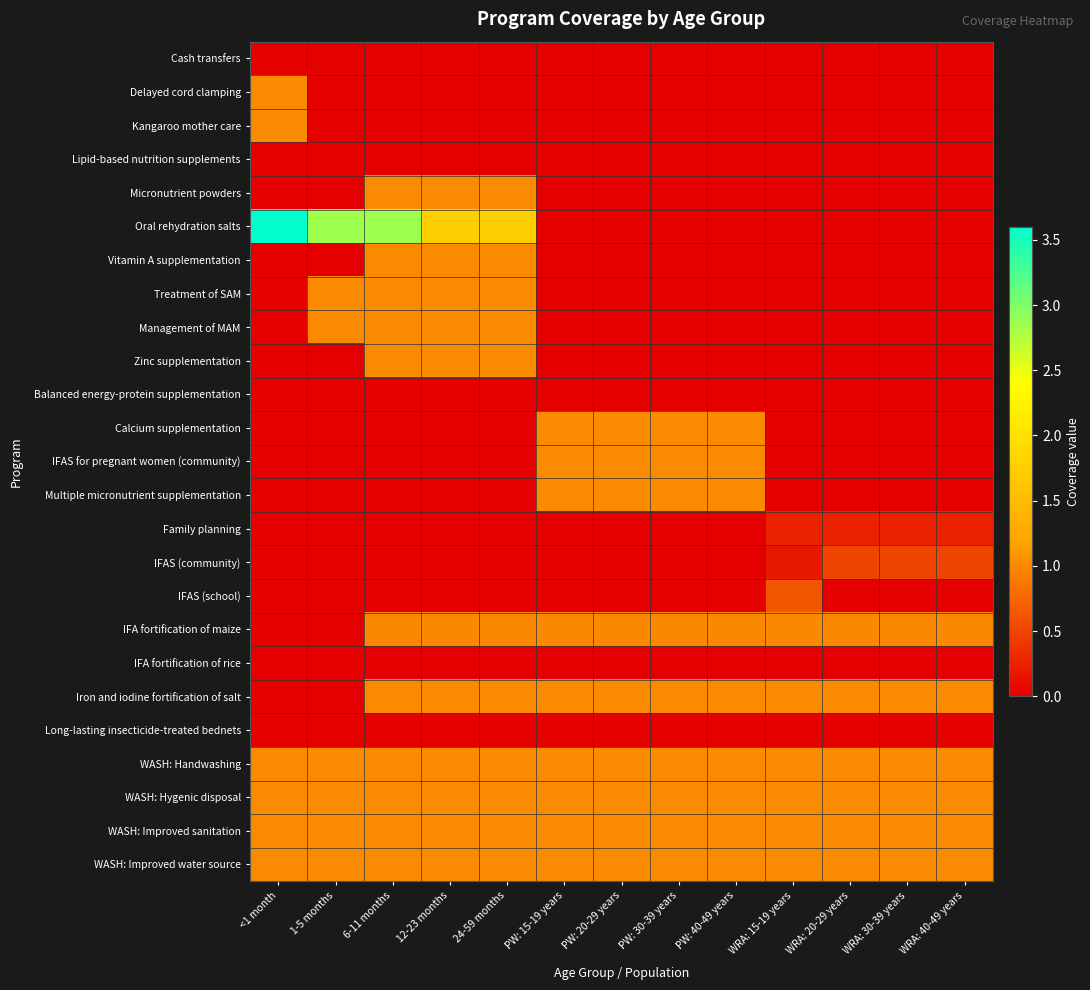

Reading left to right, transcribe all the data shown in this chart.

Cash transfers: <1 month=0.0	1-5 months=0.0	6-11 months=0.0	12-23 months=0.0	24-59 months=0.0	PW: 15-19 years=0.0	PW: 20-29 years=0.0	PW: 30-39 years=0.0	PW: 40-49 years=0.0	WRA: 15-19 years=0.0	WRA: 20-29 years=0.0	WRA: 30-39 years=0.0	WRA: 40-49 years=0.0
Delayed cord clamping: <1 month=1.0	1-5 months=0.0	6-11 months=0.0	12-23 months=0.0	24-59 months=0.0	PW: 15-19 years=0.0	PW: 20-29 years=0.0	PW: 30-39 years=0.0	PW: 40-49 years=0.0	WRA: 15-19 years=0.0	WRA: 20-29 years=0.0	WRA: 30-39 years=0.0	WRA: 40-49 years=0.0
Kangaroo mother care: <1 month=1.0	1-5 months=0.0	6-11 months=0.0	12-23 months=0.0	24-59 months=0.0	PW: 15-19 years=0.0	PW: 20-29 years=0.0	PW: 30-39 years=0.0	PW: 40-49 years=0.0	WRA: 15-19 years=0.0	WRA: 20-29 years=0.0	WRA: 30-39 years=0.0	WRA: 40-49 years=0.0
Lipid-based nutrition supplements: <1 month=0.0	1-5 months=0.0	6-11 months=0.0	12-23 months=0.0	24-59 months=0.0	PW: 15-19 years=0.0	PW: 20-29 years=0.0	PW: 30-39 years=0.0	PW: 40-49 years=0.0	WRA: 15-19 years=0.0	WRA: 20-29 years=0.0	WRA: 30-39 years=0.0	WRA: 40-49 years=0.0
Micronutrient powders: <1 month=0.0	1-5 months=0.0	6-11 months=1.0	12-23 months=1.0	24-59 months=1.0	PW: 15-19 years=0.0	PW: 20-29 years=0.0	PW: 30-39 years=0.0	PW: 40-49 years=0.0	WRA: 15-19 years=0.0	WRA: 20-29 years=0.0	WRA: 30-39 years=0.0	WRA: 40-49 years=0.0
Oral rehydration salts: <1 month=3.6	1-5 months=2.9	6-11 months=2.9	12-23 months=1.8	24-59 months=1.8	PW: 15-19 years=0.0	PW: 20-29 years=0.0	PW: 30-39 years=0.0	PW: 40-49 years=0.0	WRA: 15-19 years=0.0	WRA: 20-29 years=0.0	WRA: 30-39 years=0.0	WRA: 40-49 years=0.0
Vitamin A supplementation: <1 month=0.0	1-5 months=0.0	6-11 months=1.0	12-23 months=1.0	24-59 months=1.0	PW: 15-19 years=0.0	PW: 20-29 years=0.0	PW: 30-39 years=0.0	PW: 40-49 years=0.0	WRA: 15-19 years=0.0	WRA: 20-29 years=0.0	WRA: 30-39 years=0.0	WRA: 40-49 years=0.0
Treatment of SAM: <1 month=0.0	1-5 months=1.0	6-11 months=1.0	12-23 months=1.0	24-59 months=1.0	PW: 15-19 years=0.0	PW: 20-29 years=0.0	PW: 30-39 years=0.0	PW: 40-49 years=0.0	WRA: 15-19 years=0.0	WRA: 20-29 years=0.0	WRA: 30-39 years=0.0	WRA: 40-49 years=0.0
Management of MAM: <1 month=0.0	1-5 months=1.0	6-11 months=1.0	12-23 months=1.0	24-59 months=1.0	PW: 15-19 years=0.0	PW: 20-29 years=0.0	PW: 30-39 years=0.0	PW: 40-49 years=0.0	WRA: 15-19 years=0.0	WRA: 20-29 years=0.0	WRA: 30-39 years=0.0	WRA: 40-49 years=0.0
Zinc supplementation: <1 month=0.0	1-5 months=0.0	6-11 months=1.0	12-23 months=1.0	24-59 months=1.0	PW: 15-19 years=0.0	PW: 20-29 years=0.0	PW: 30-39 years=0.0	PW: 40-49 years=0.0	WRA: 15-19 years=0.0	WRA: 20-29 years=0.0	WRA: 30-39 years=0.0	WRA: 40-49 years=0.0
Balanced energy-protein supplementation: <1 month=0.0	1-5 months=0.0	6-11 months=0.0	12-23 months=0.0	24-59 months=0.0	PW: 15-19 years=0.0	PW: 20-29 years=0.0	PW: 30-39 years=0.0	PW: 40-49 years=0.0	WRA: 15-19 years=0.0	WRA: 20-29 years=0.0	WRA: 30-39 years=0.0	WRA: 40-49 years=0.0
Calcium supplementation: <1 month=0.0	1-5 months=0.0	6-11 months=0.0	12-23 months=0.0	24-59 months=0.0	PW: 15-19 years=1.0	PW: 20-29 years=1.0	PW: 30-39 years=1.0	PW: 40-49 years=1.0	WRA: 15-19 years=0.0	WRA: 20-29 years=0.0	WRA: 30-39 years=0.0	WRA: 40-49 years=0.0
IFAS for pregnant women (community): <1 month=0.0	1-5 months=0.0	6-11 months=0.0	12-23 months=0.0	24-59 months=0.0	PW: 15-19 years=1.0	PW: 20-29 years=1.0	PW: 30-39 years=1.0	PW: 40-49 years=1.0	WRA: 15-19 years=0.0	WRA: 20-29 years=0.0	WRA: 30-39 years=0.0	WRA: 40-49 years=0.0
Multiple micronutrient supplementation: <1 month=0.0	1-5 months=0.0	6-11 months=0.0	12-23 months=0.0	24-59 months=0.0	PW: 15-19 years=1.0	PW: 20-29 years=1.0	PW: 30-39 years=1.0	PW: 40-49 years=1.0	WRA: 15-19 years=0.0	WRA: 20-29 years=0.0	WRA: 30-39 years=0.0	WRA: 40-49 years=0.0
Family planning: <1 month=0.0	1-5 months=0.0	6-11 months=0.0	12-23 months=0.0	24-59 months=0.0	PW: 15-19 years=0.0	PW: 20-29 years=0.0	PW: 30-39 years=0.0	PW: 40-49 years=0.0	WRA: 15-19 years=0.3	WRA: 20-29 years=0.3	WRA: 30-39 years=0.3	WRA: 40-49 years=0.3
IFAS (community): <1 month=0.0	1-5 months=0.0	6-11 months=0.0	12-23 months=0.0	24-59 months=0.0	PW: 15-19 years=0.0	PW: 20-29 years=0.0	PW: 30-39 years=0.0	PW: 40-49 years=0.0	WRA: 15-19 years=0.2	WRA: 20-29 years=0.5	WRA: 30-39 years=0.5	WRA: 40-49 years=0.5
IFAS (school): <1 month=0.0	1-5 months=0.0	6-11 months=0.0	12-23 months=0.0	24-59 months=0.0	PW: 15-19 years=0.0	PW: 20-29 years=0.0	PW: 30-39 years=0.0	PW: 40-49 years=0.0	WRA: 15-19 years=0.6	WRA: 20-29 years=0.0	WRA: 30-39 years=0.0	WRA: 40-49 years=0.0
IFA fortification of maize: <1 month=0.0	1-5 months=0.0	6-11 months=1.0	12-23 months=1.0	24-59 months=1.0	PW: 15-19 years=1.0	PW: 20-29 years=1.0	PW: 30-39 years=1.0	PW: 40-49 years=1.0	WRA: 15-19 years=1.0	WRA: 20-29 years=1.0	WRA: 30-39 years=1.0	WRA: 40-49 years=1.0
IFA fortification of rice: <1 month=0.0	1-5 months=0.0	6-11 months=0.0	12-23 months=0.0	24-59 months=0.0	PW: 15-19 years=0.0	PW: 20-29 years=0.0	PW: 30-39 years=0.0	PW: 40-49 years=0.0	WRA: 15-19 years=0.0	WRA: 20-29 years=0.0	WRA: 30-39 years=0.0	WRA: 40-49 years=0.0
Iron and iodine fortification of salt: <1 month=0.0	1-5 months=0.0	6-11 months=1.0	12-23 months=1.0	24-59 months=1.0	PW: 15-19 years=1.0	PW: 20-29 years=1.0	PW: 30-39 years=1.0	PW: 40-49 years=1.0	WRA: 15-19 years=1.0	WRA: 20-29 years=1.0	WRA: 30-39 years=1.0	WRA: 40-49 years=1.0
Long-lasting insecticide-treated bednets: <1 month=0.0	1-5 months=0.0	6-11 months=0.0	12-23 months=0.0	24-59 months=0.0	PW: 15-19 years=0.0	PW: 20-29 years=0.0	PW: 30-39 years=0.0	PW: 40-49 years=0.0	WRA: 15-19 years=0.0	WRA: 20-29 years=0.0	WRA: 30-39 years=0.0	WRA: 40-49 years=0.0
WASH: Handwashing: <1 month=1.0	1-5 months=1.0	6-11 months=1.0	12-23 months=1.0	24-59 months=1.0	PW: 15-19 years=1.0	PW: 20-29 years=1.0	PW: 30-39 years=1.0	PW: 40-49 years=1.0	WRA: 15-19 years=1.0	WRA: 20-29 years=1.0	WRA: 30-39 years=1.0	WRA: 40-49 years=1.0
WASH: Hygenic disposal: <1 month=1.0	1-5 months=1.0	6-11 months=1.0	12-23 months=1.0	24-59 months=1.0	PW: 15-19 years=1.0	PW: 20-29 years=1.0	PW: 30-39 years=1.0	PW: 40-49 years=1.0	WRA: 15-19 years=1.0	WRA: 20-29 years=1.0	WRA: 30-39 years=1.0	WRA: 40-49 years=1.0
WASH: Improved sanitation: <1 month=1.0	1-5 months=1.0	6-11 months=1.0	12-23 months=1.0	24-59 months=1.0	PW: 15-19 years=1.0	PW: 20-29 years=1.0	PW: 30-39 years=1.0	PW: 40-49 years=1.0	WRA: 15-19 years=1.0	WRA: 20-29 years=1.0	WRA: 30-39 years=1.0	WRA: 40-49 years=1.0
WASH: Improved water source: <1 month=1.0	1-5 months=1.0	6-11 months=1.0	12-23 months=1.0	24-59 months=1.0	PW: 15-19 years=1.0	PW: 20-29 years=1.0	PW: 30-39 years=1.0	PW: 40-49 years=1.0	WRA: 15-19 years=1.0	WRA: 20-29 years=1.0	WRA: 30-39 years=1.0	WRA: 40-49 years=1.0